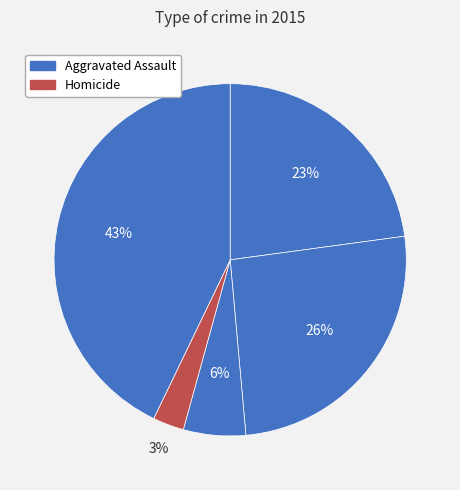

How many segments does this pie chart have?

5